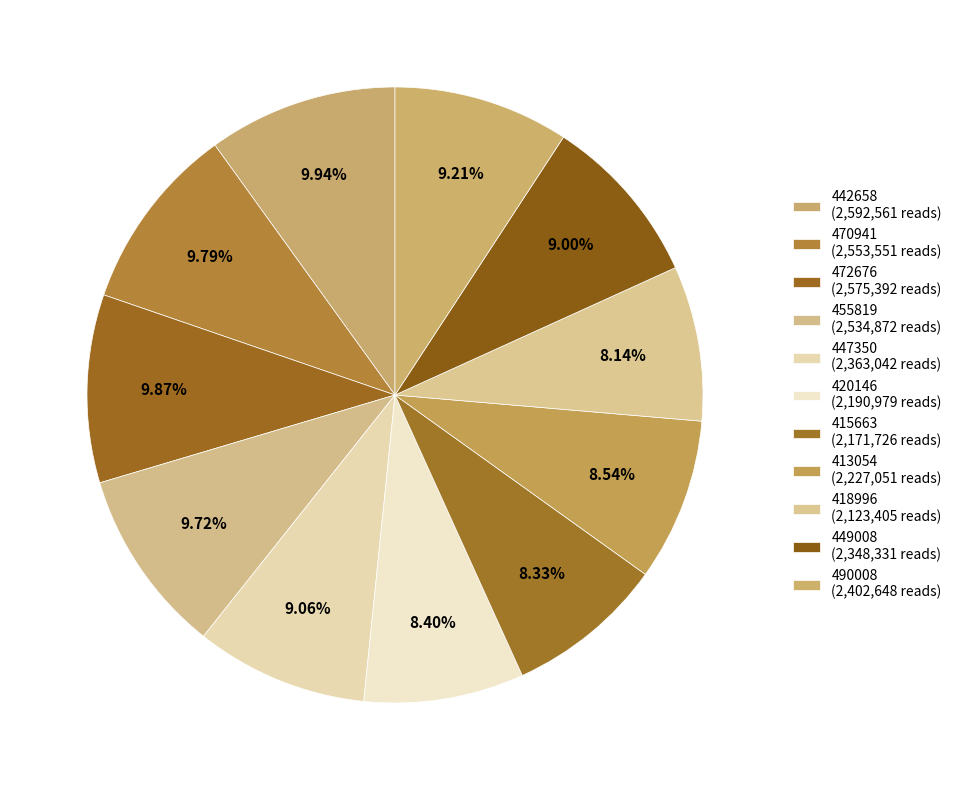

Count the number of slices in the pie.

11